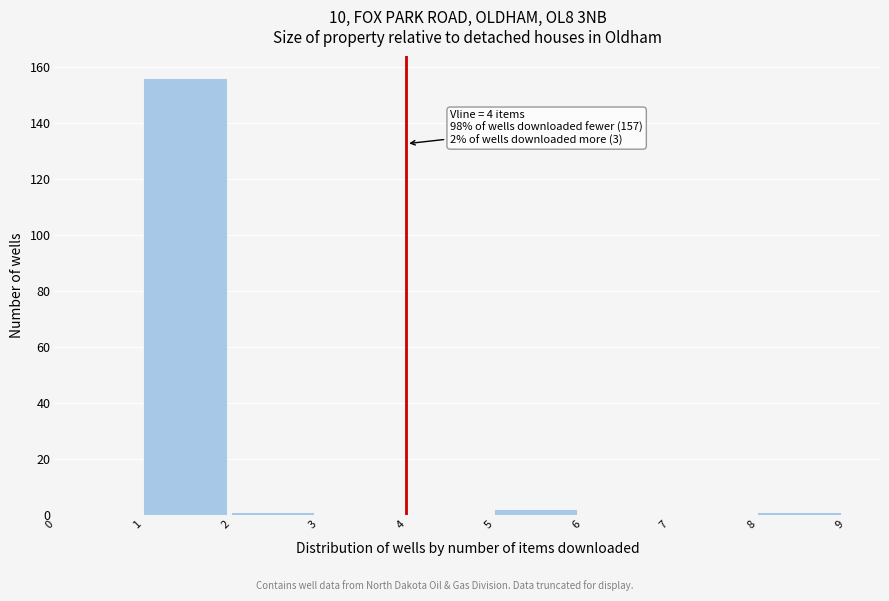

Which range on the x-axis has the tallest bar?

1 to 2